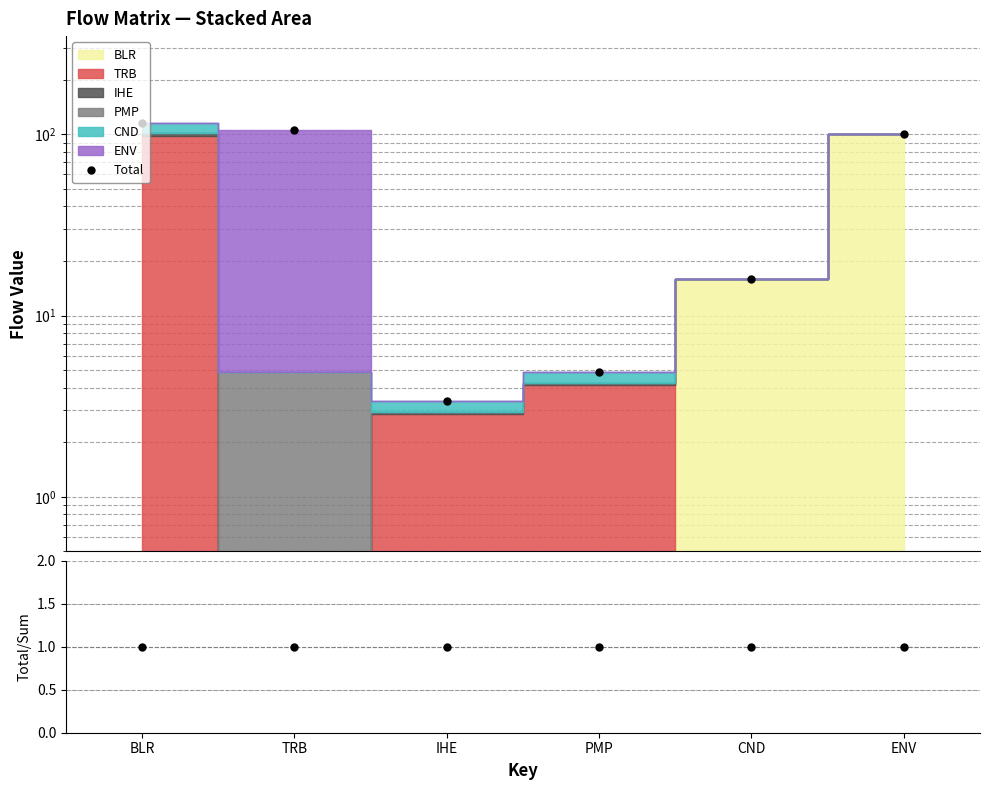

What is the value of the Total point at the 5th from the left?

16.0